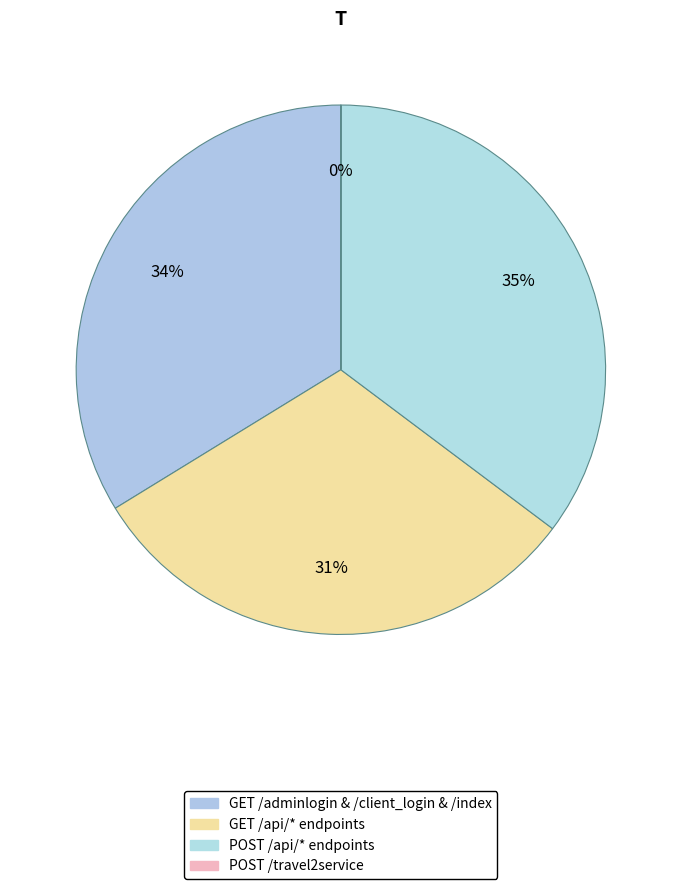

To the nearest percent, what is the average slice percentage?

25%